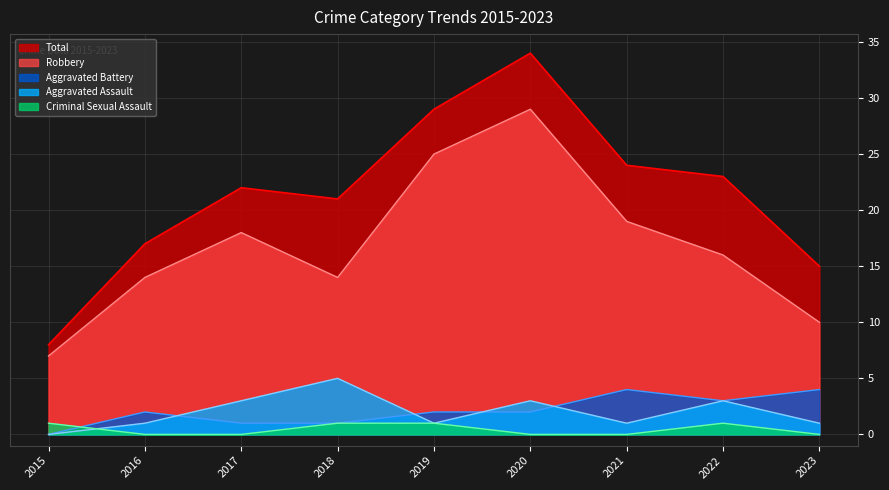

Which series has the largest total across all categories?

Total